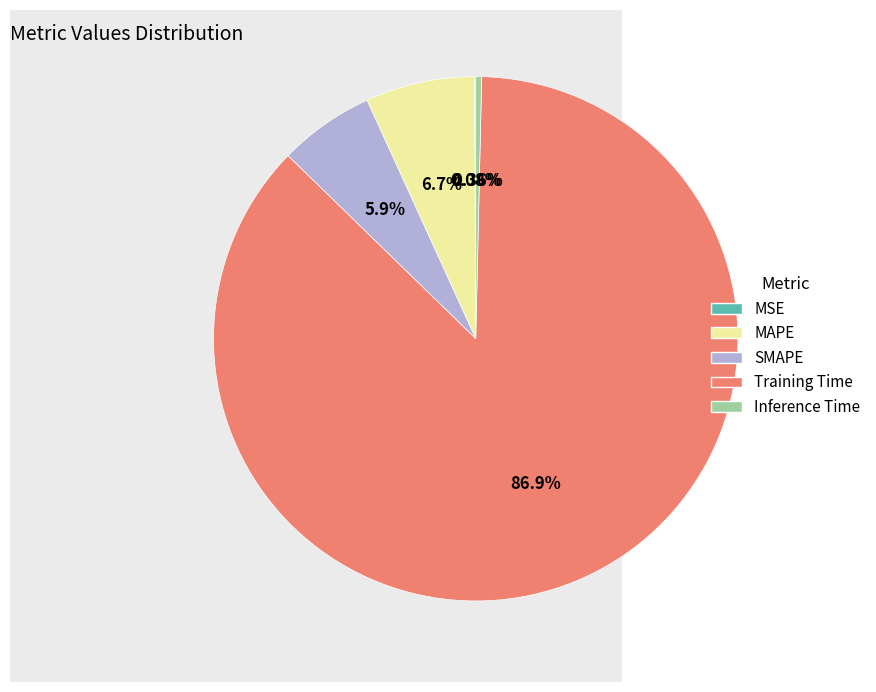

What is the largest slice in the pie chart?

Training Time